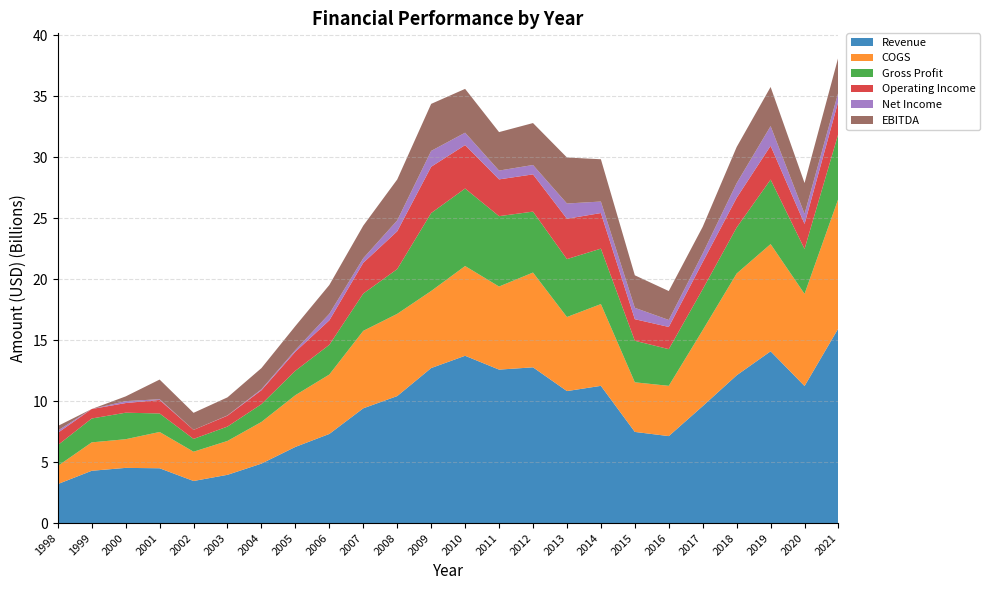

Reading left to right, list all the values displayed in this chart.

Revenue: 3195872695	4287549539	4525441833	4494022438	3450392006	3956624752	4876065580	6245078753	7309297610	9410844487	10414349689	12712730155	13717884512	12584218985	12771030786	10823876745	11252605382	7475029786	7131507272	9591590000	12119134000	14084917000	11239000000	15985144000
COGS: 1485321741	2330351421	2350756016	2975045803	2401309878	2778212951	3416558356	4243639278	4872365966	6353041131	6743045632	6318732676	7360240663	6813963707	7773721648	6073976424	6707270331	4068122263	4122479474	6232249000	8346155000	8794059000	7556000000	10646949000
Gross Profit: 1710550954	1957198118	2174685817	1518976635	1049082128	1178411801	1459507224	2001439474	2436931644	3057803356	3671304057	6393997479	6357643849	5770255278	4997309138	4749900321	4545335052	3406907522	3009027799	3359341000	3772979000	5290858000	3683000000	5338195000
Operating Income: 1005477101	776514593	791497484	1108373518	739310368	893306306	1141562927	1563956985	2005783735	2521177910	3098796839	3793458407	3561988539	3016244510	3053807668	3308162700	2919386020	1769209461	1820453250	2219399000	2434520000	2768863000	2053115000	2664046000
Net Income: 185982511	-147567176	157401600	61921410	-310562343	20970946	79753672	132088751	537033571	378259830	894002942	1301315390	1016214040	723044988	769795060	1251176884	943591013	932837551	572927819	709043000	1201381000	1614085000	825000000	740859000
EBITDA: 377432224	-705219982	387689420	1609727437	1400114543	1482720587	1735336747	1971697420	2363244505	2669894785	3355870200	3856874965	3593983450	3154904869	3438509576	3774393369	3467567590	2666659202	2370966368	2187450000	2964990000	3210153000	2530488000	2874627000